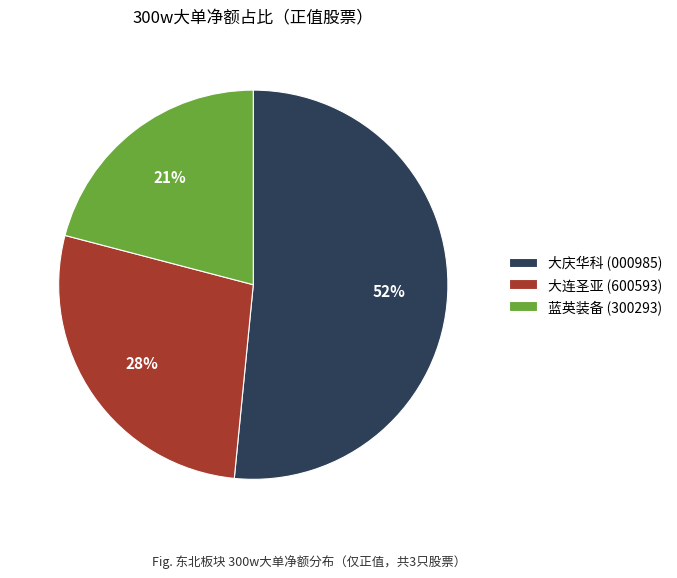

Is the sum of 大连圣亚 (600593) and 大庆华科 (000985) greater than half?

Yes